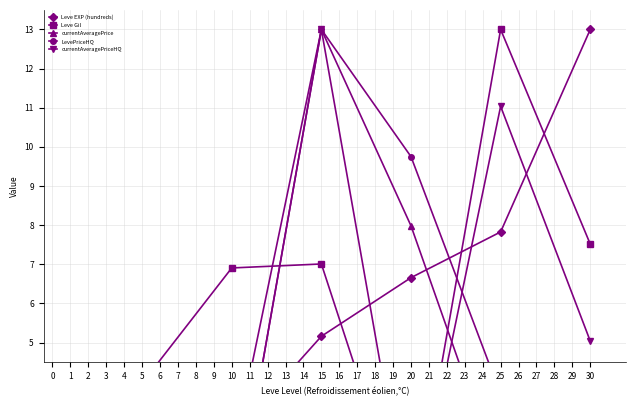

The value of LevePriceHQ at 10 is 6.9. True or false?

False